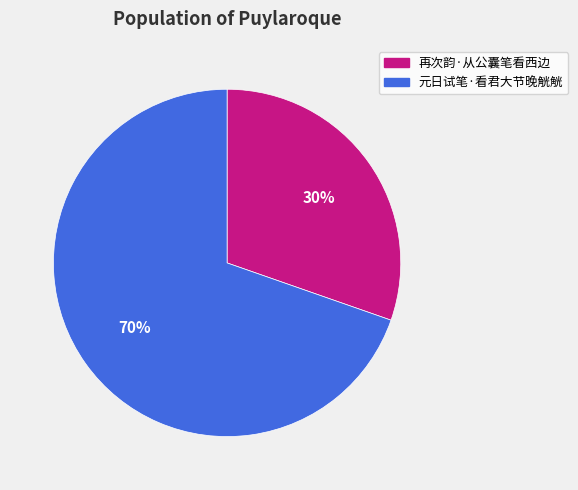

Rank the categories by value from lowest to highest.

再次韵·从公囊笔看西边, 元日试笔·看君大节晚觥觥